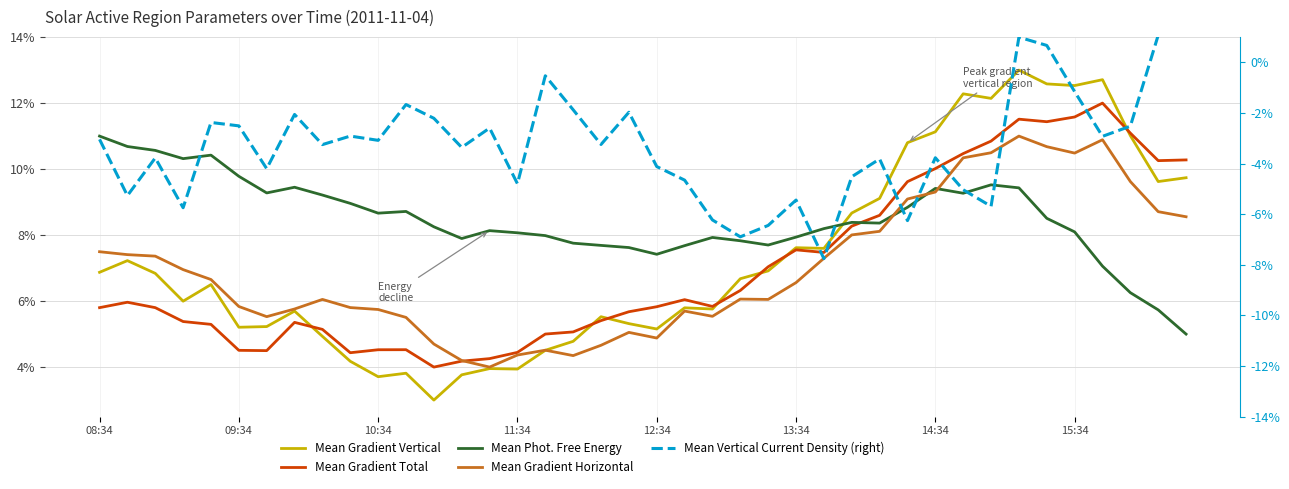

How many interior local valleys does the Mean Phot. Free Energy series have?

8